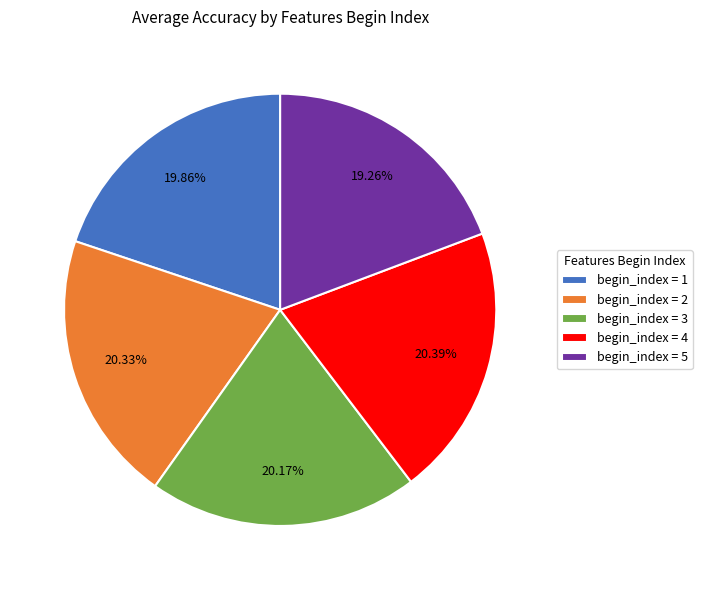

Is there any slice that represents more than half of the pie?

No